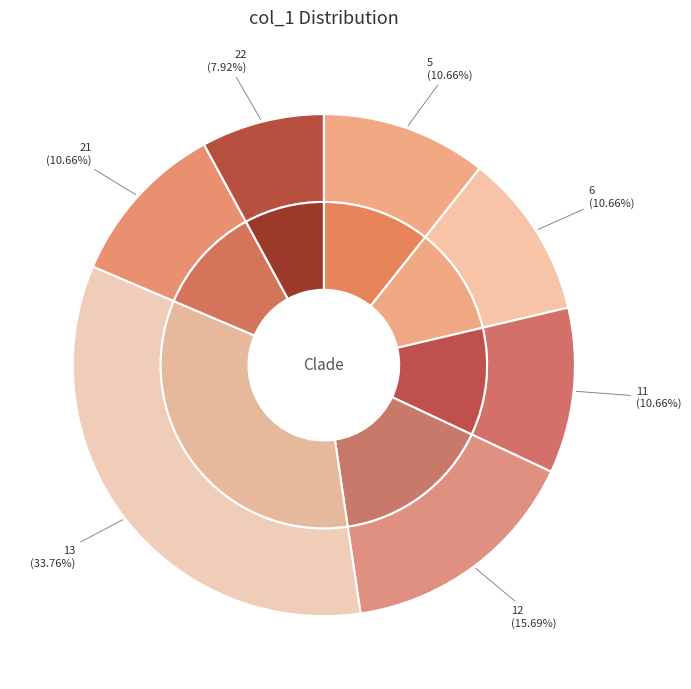

True or false: 12 accounts for 16% of the total.

True